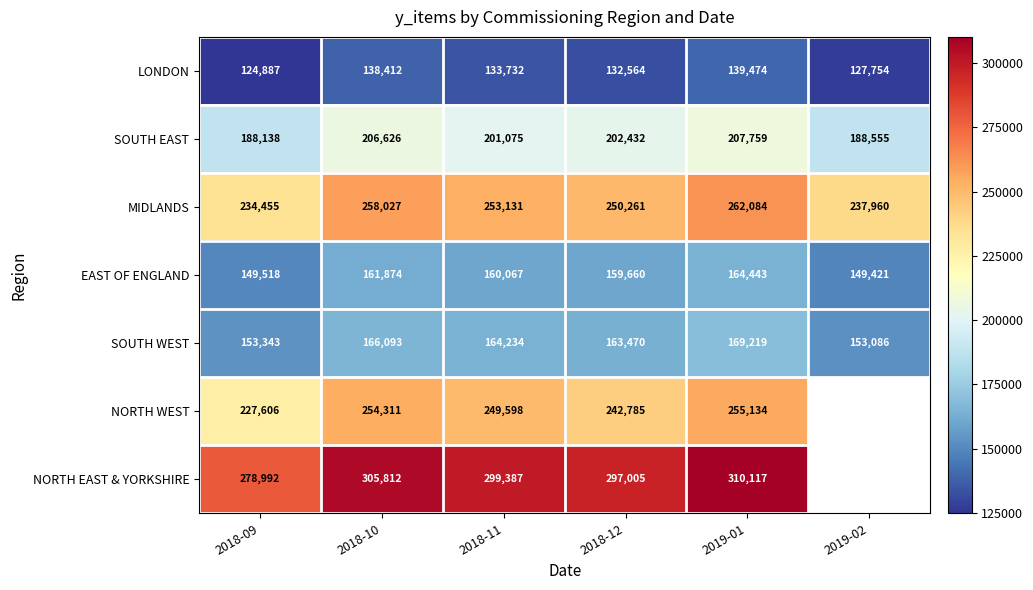

Which has a higher value, 2018-11 or 2018-10?

2018-10